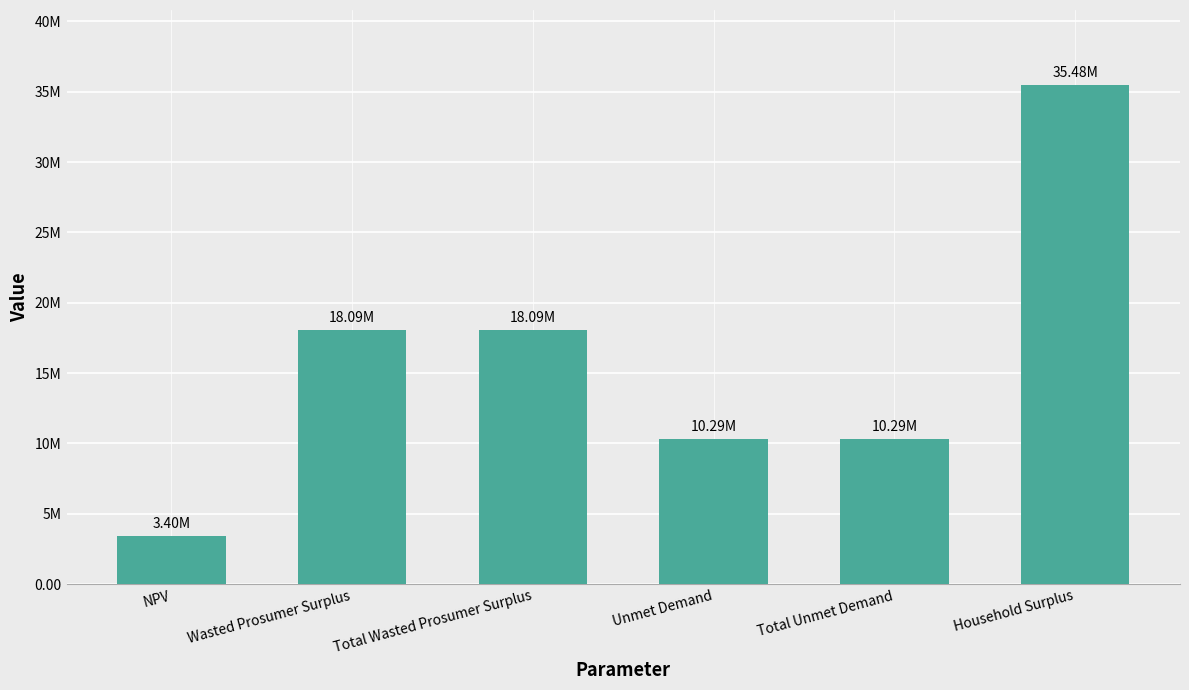

Are the bars horizontal?

No